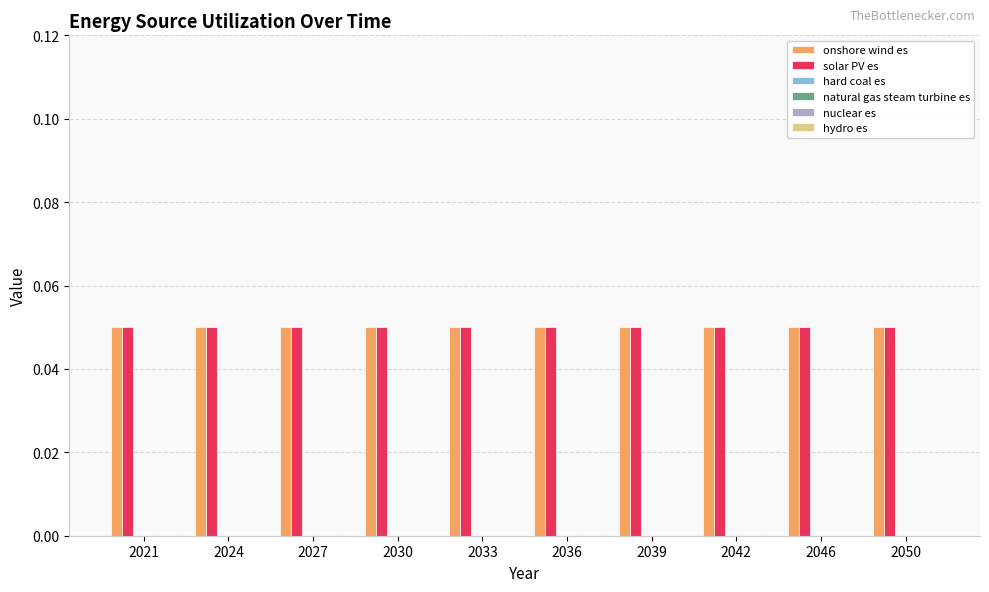

Are the bars horizontal?

No